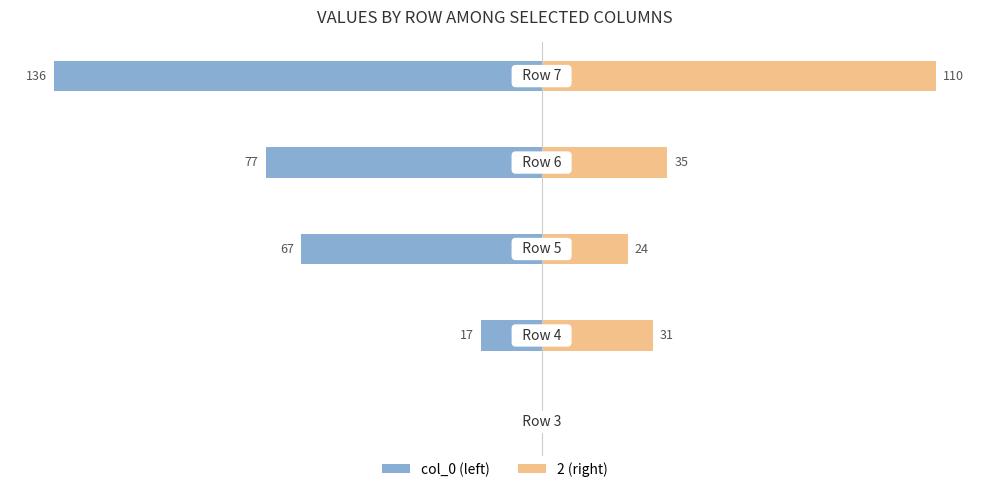

Reading right to left, what are all the values shown in this chart?

col_0 (left): -136	-77	-67	-17	0
2 (right): 110	35	24	31	0